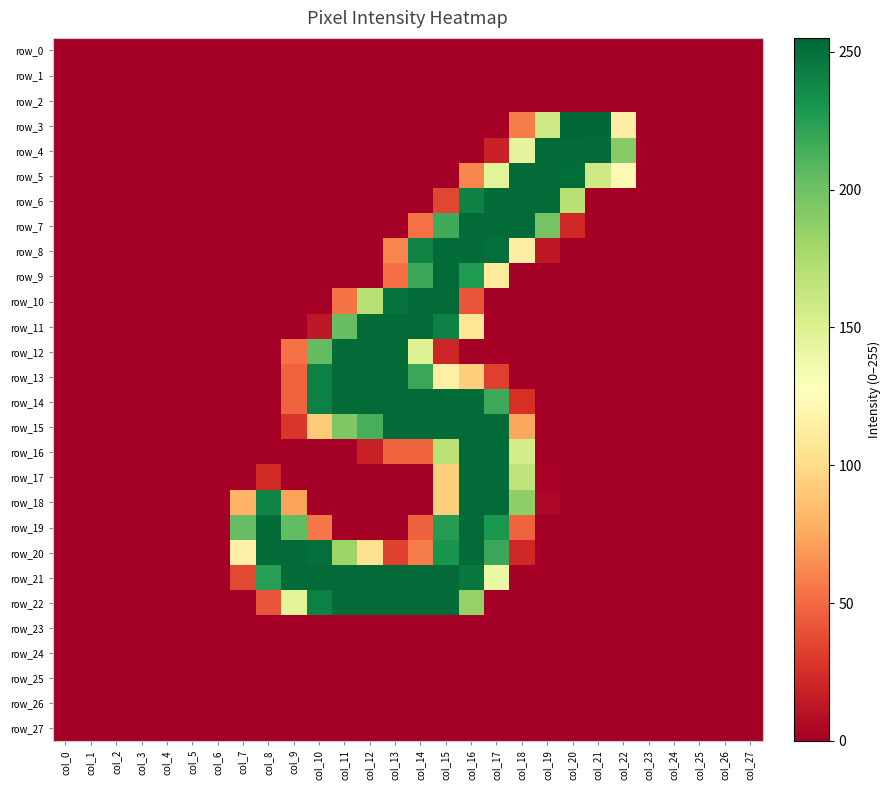

At which label does row_2 reach its peak?

col_0